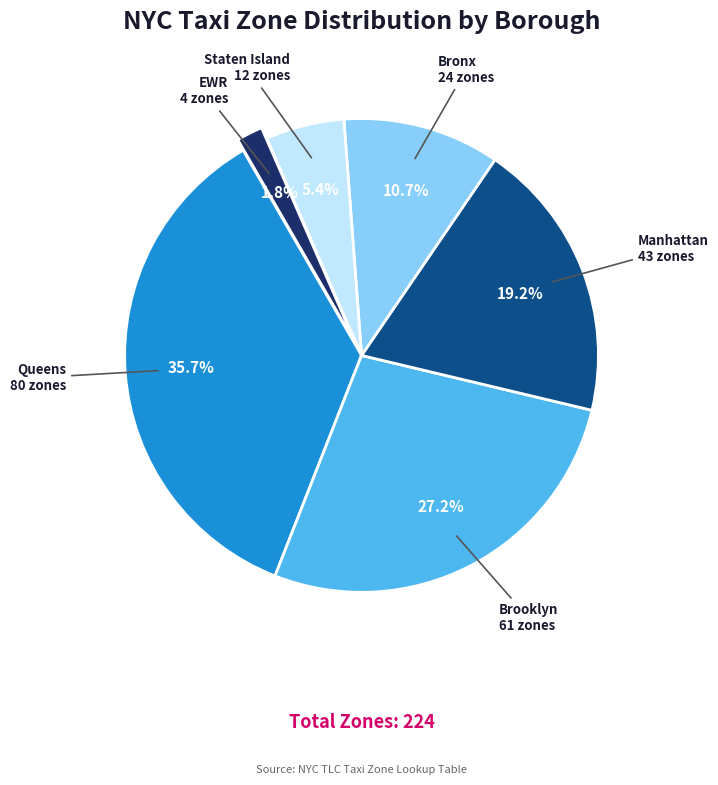

How much of the chart is everything except Staten Island?

94.6%